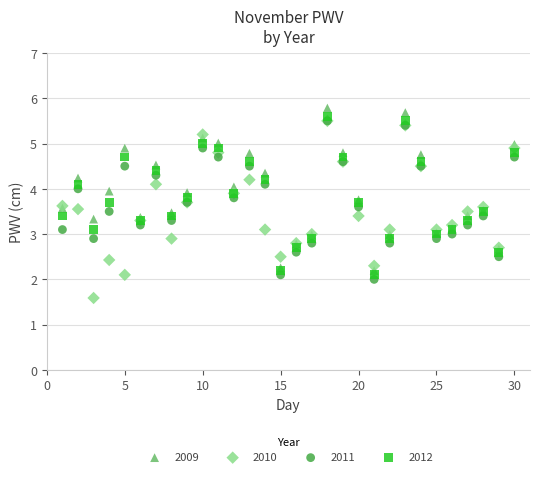

Which series reaches the minimum Y coordinate?

2010